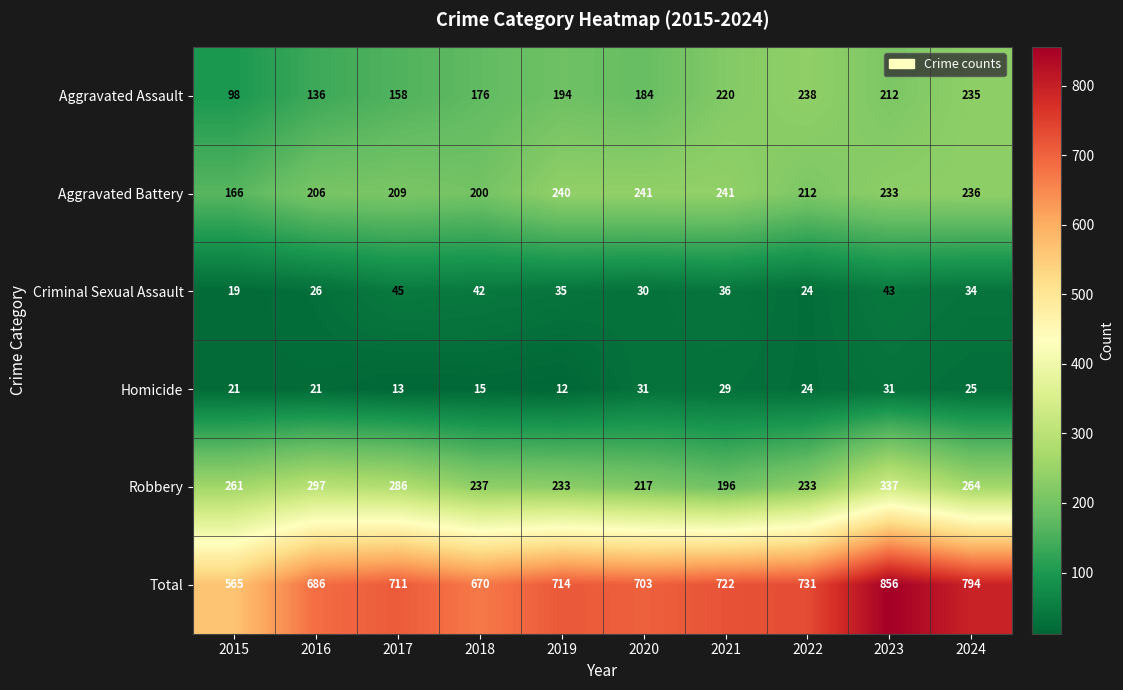

What value does the Robbery series have at 2016?

297